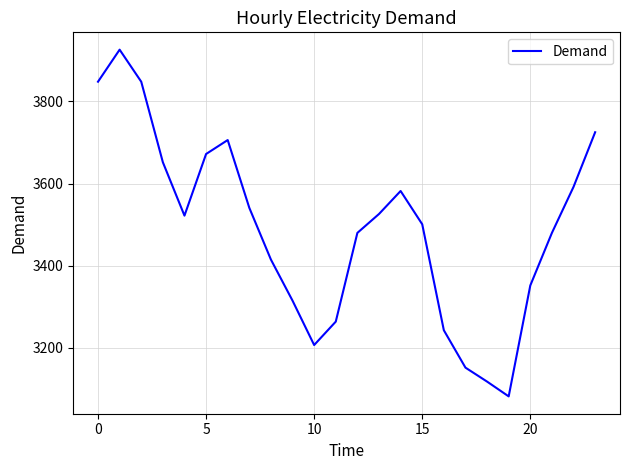

Reading right to left, list all the values displayed in this chart.

3725	3592	3480	3352	3082	3118	3152	3243	3501	3582	3526	3480	3264	3207	3315	3415	3541	3706	3672	3522	3652	3848	3926	3848